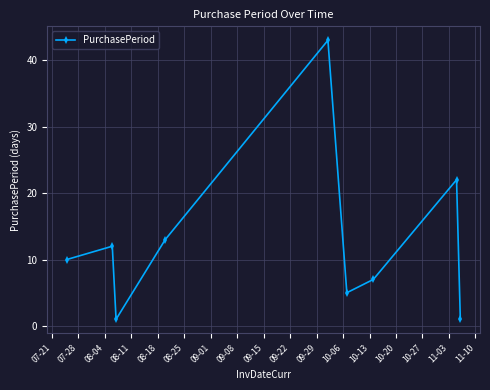

What is the average value?

13